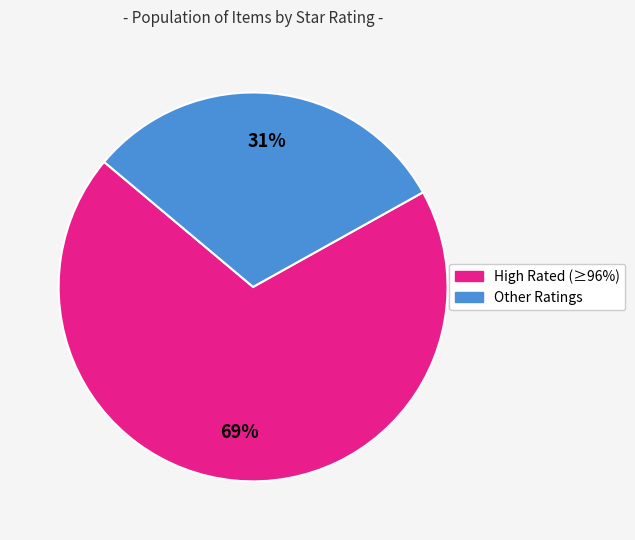

To the nearest percent, what is the difference between the largest and smallest slice percentages?

38%